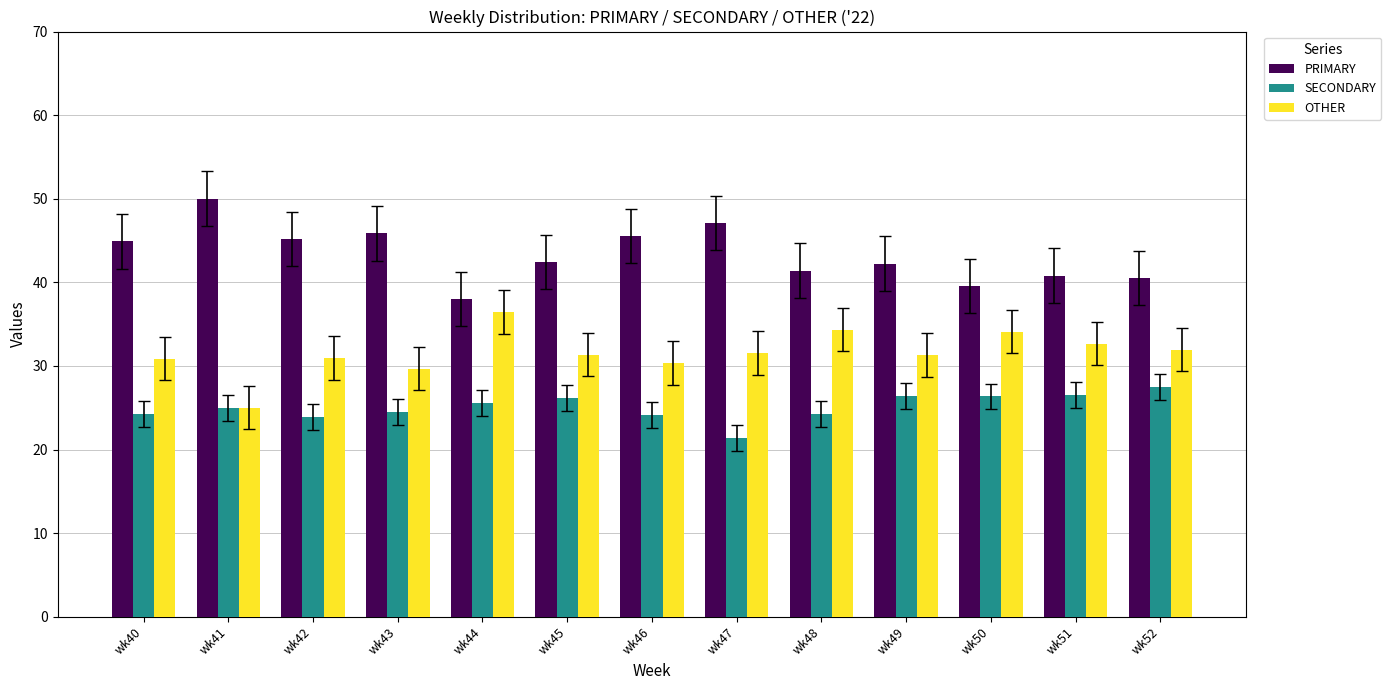

Which category has the lowest value in the PRIMARY series?

wk44